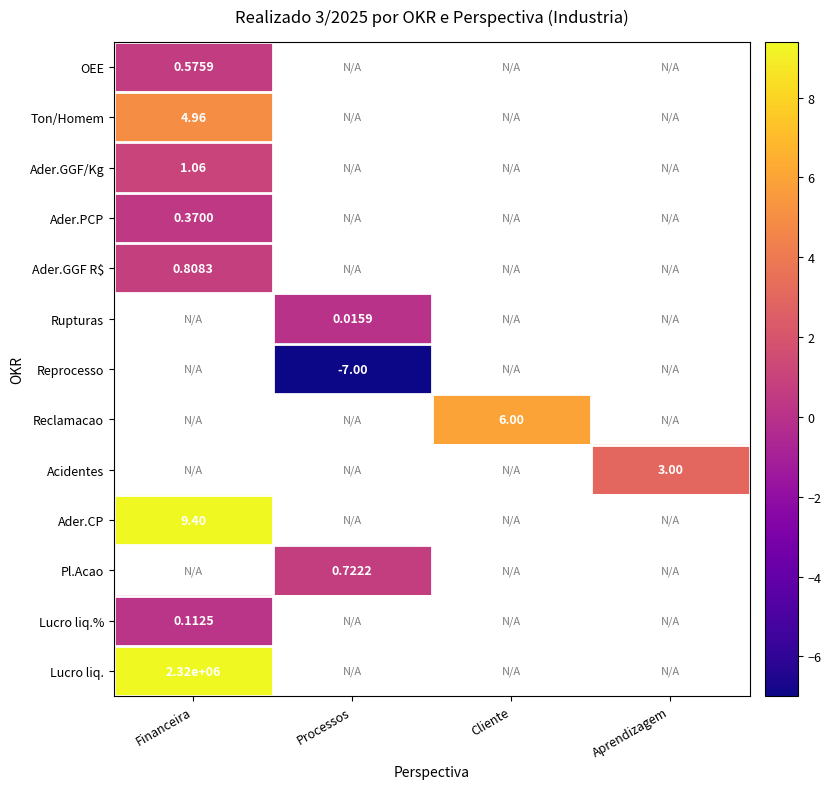

List the labels in order of OEE value, smallest first.

Financeira, Processos, Cliente, Aprendizagem